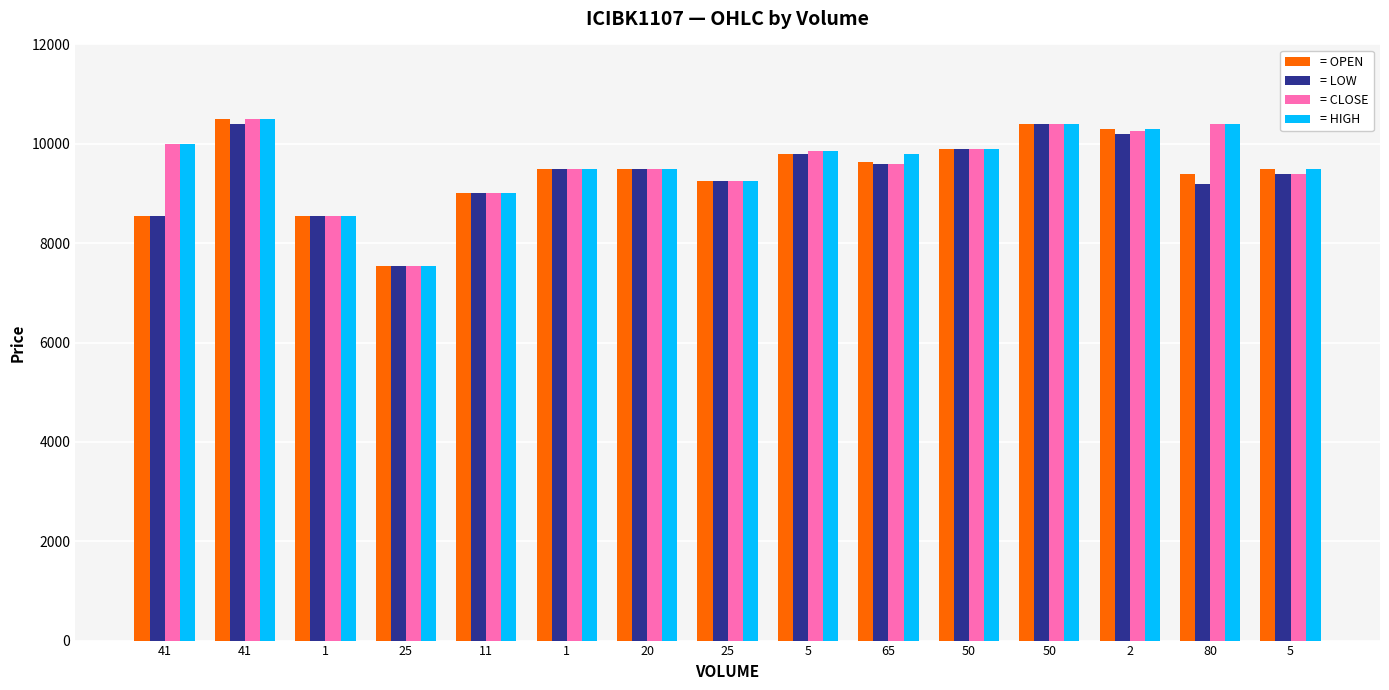

Which has a higher value, 1 or 25?

1